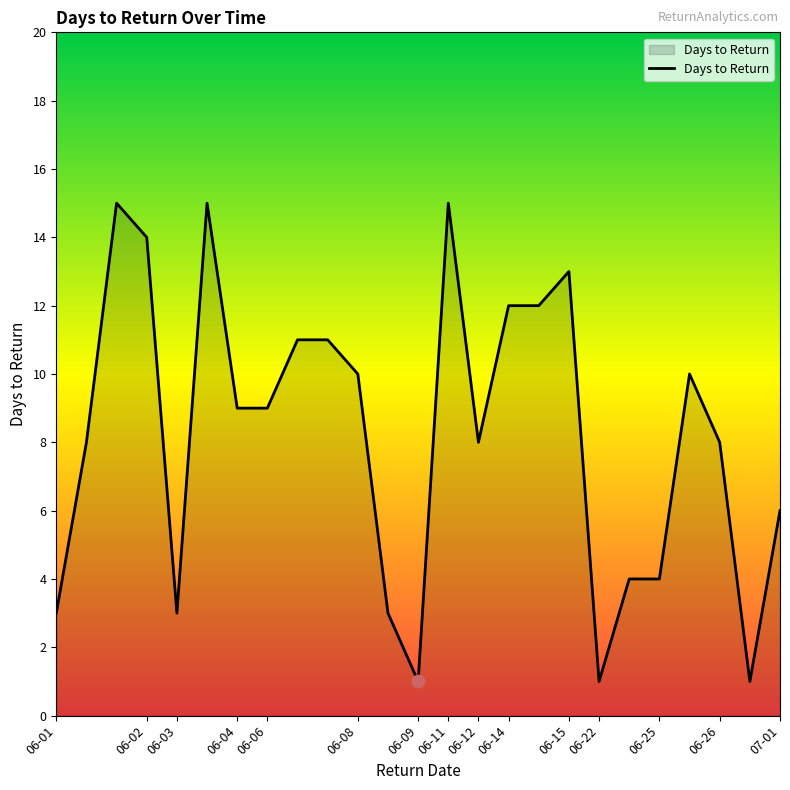

What is the maximum value shown in the chart?

15